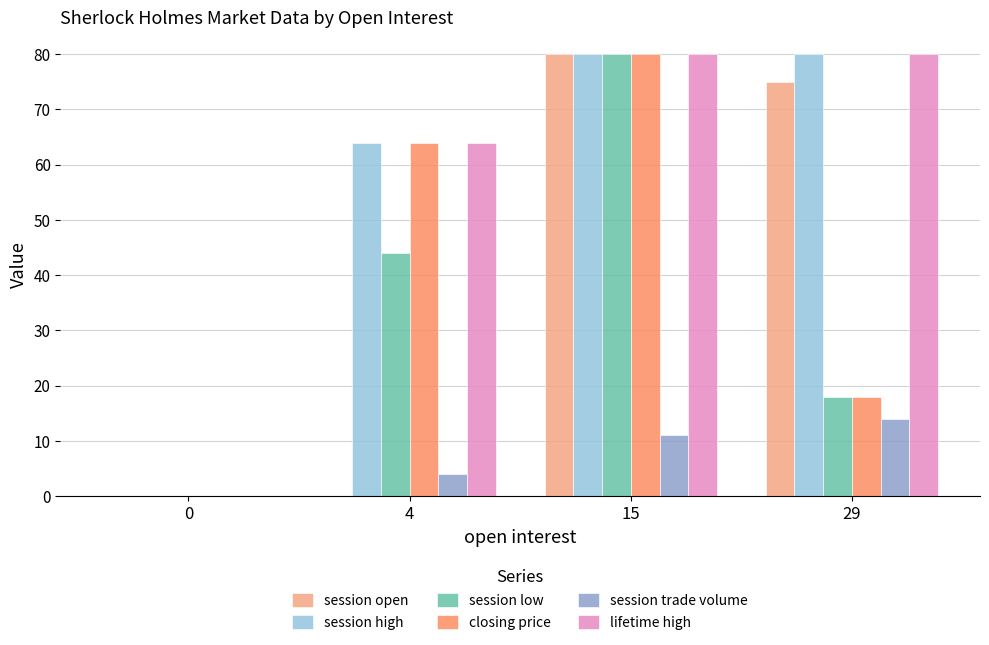

At which category is the sum across all series the highest?

15